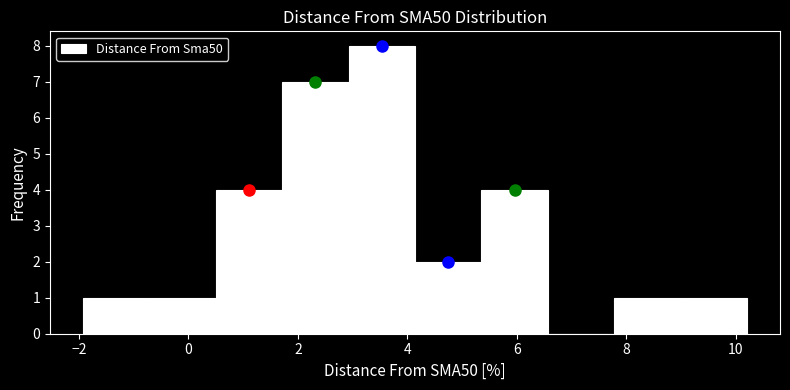

How tall is the bar that spans 4.2 to 5.4 on the x-axis? Neither the bar edges nor the heights are printed on the chart, so give them approximately, as read against the axes.

2